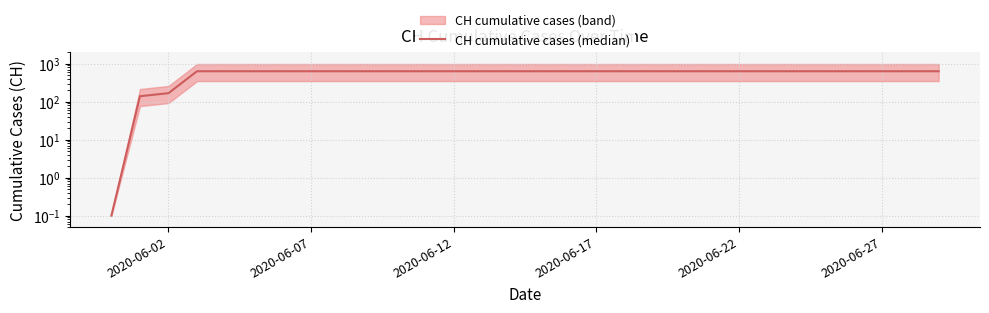

Approximately how many times larger is the value at 12 compared to 2020-06-27?

1.0